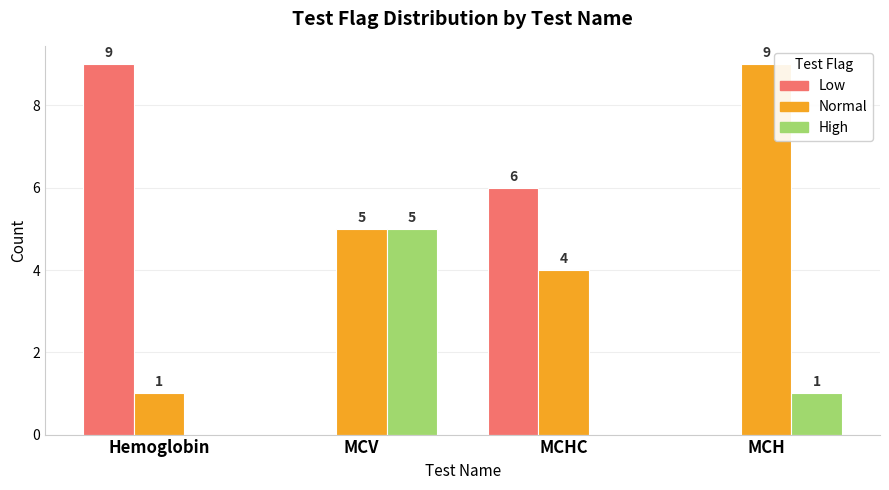

Which series changed the most between Hemoglobin and MCV?

Low